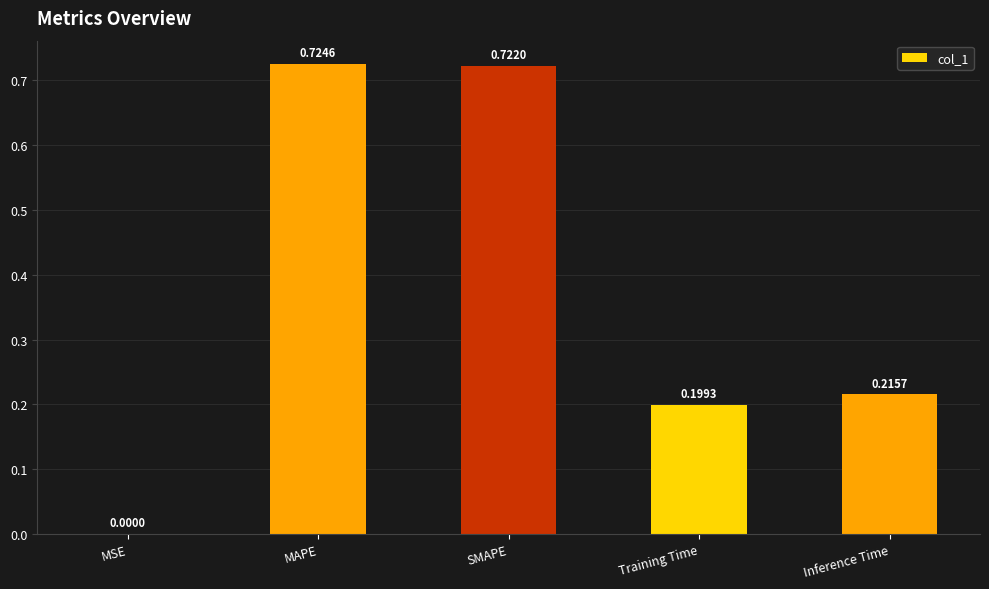

Where is the data nearest to the value 0?

MSE